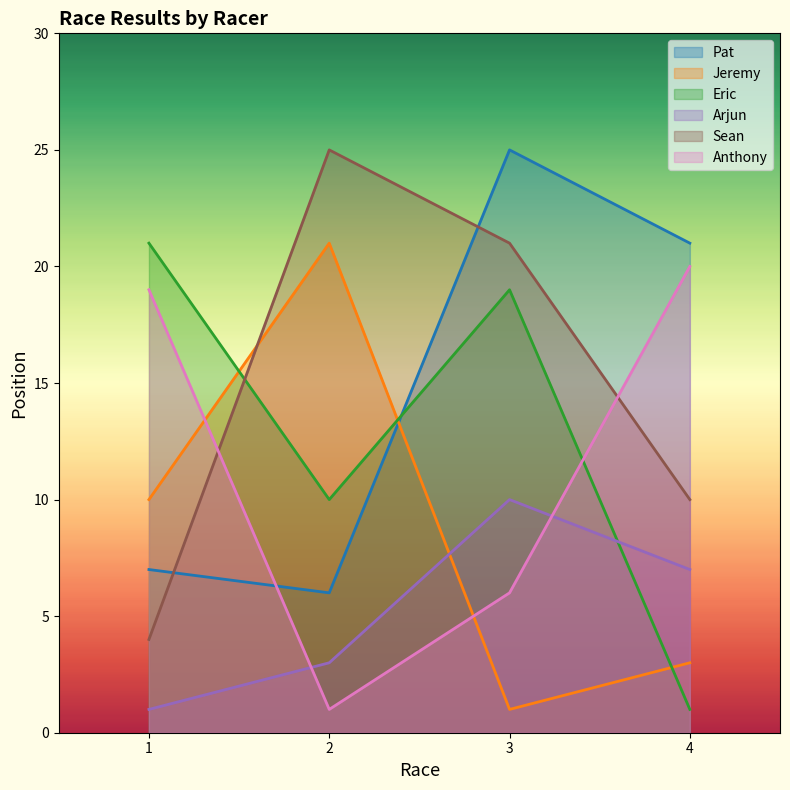

At which label does Jeremy reach its minimum?

3